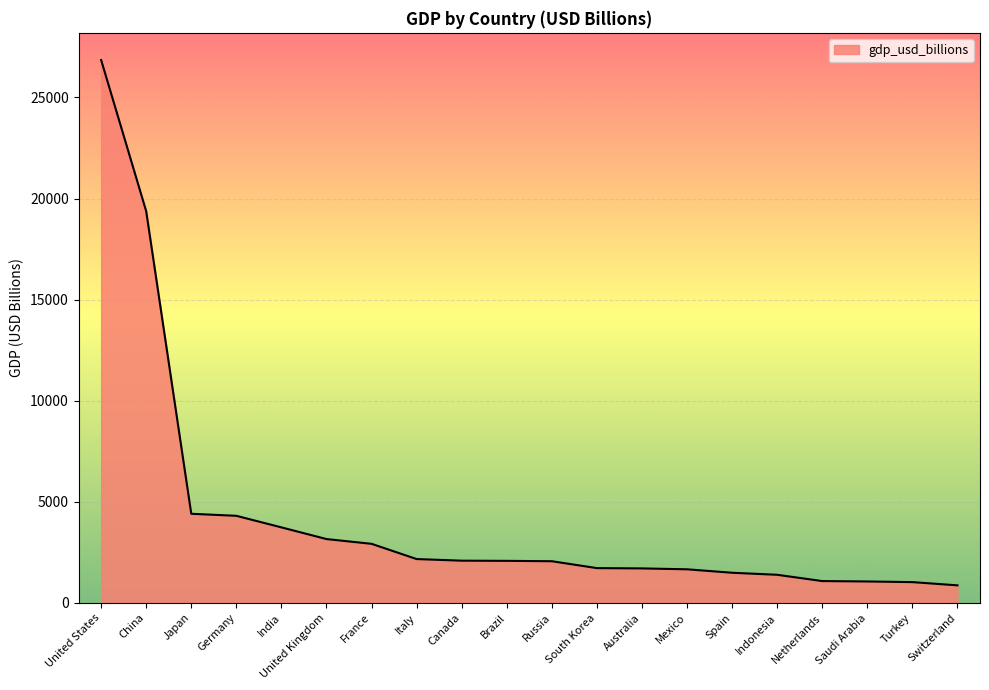

Where is the data nearest to the value 13862?

China